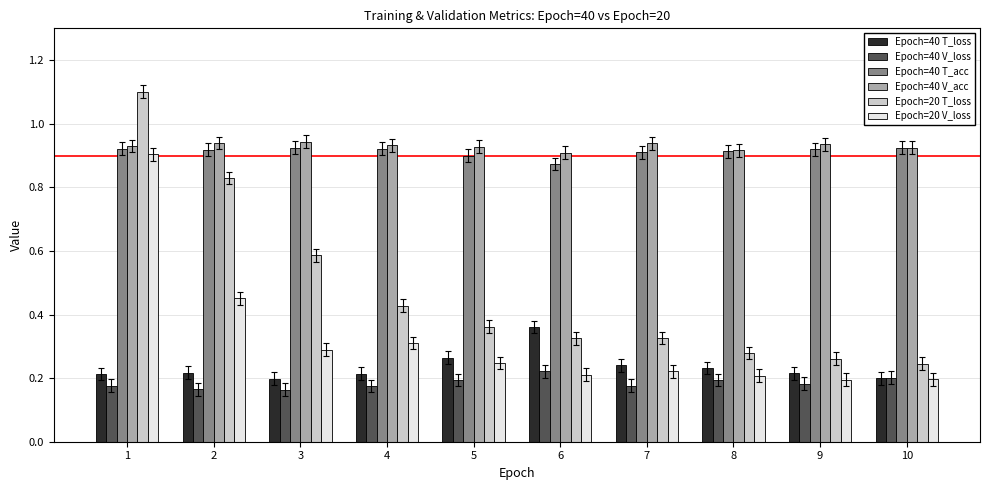

The Epoch=40 V_loss series shows 0.1 at 1. True or false?

False